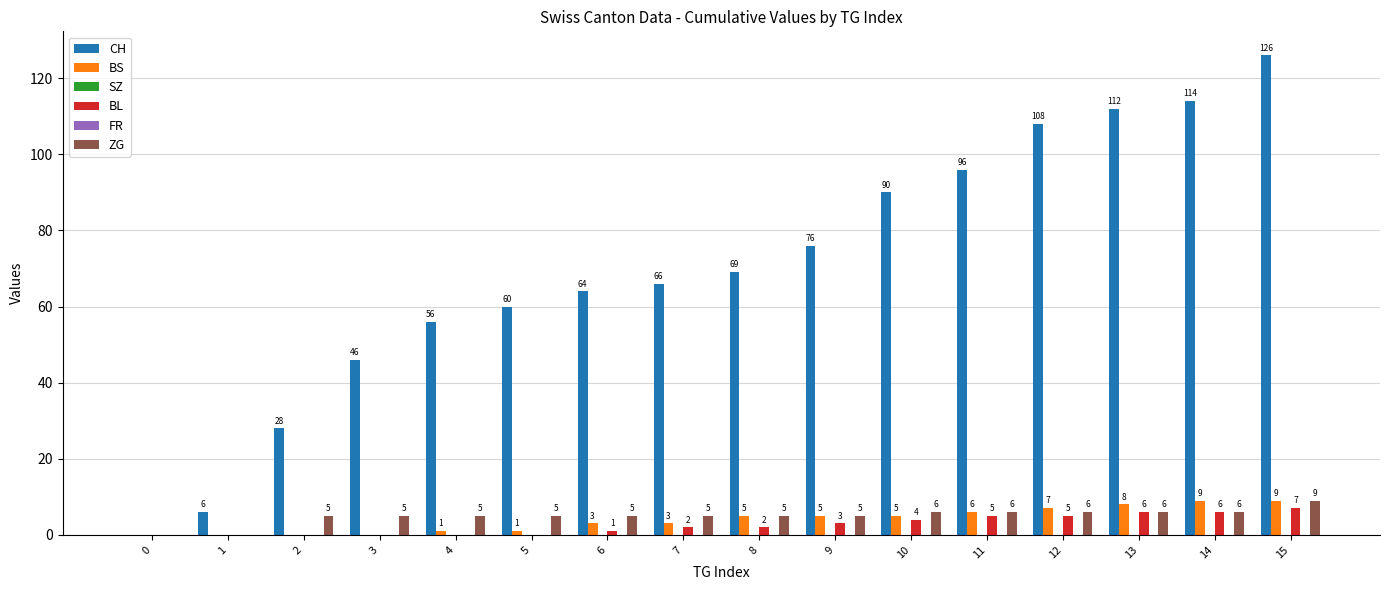

At which label is BS closest to 4?

6